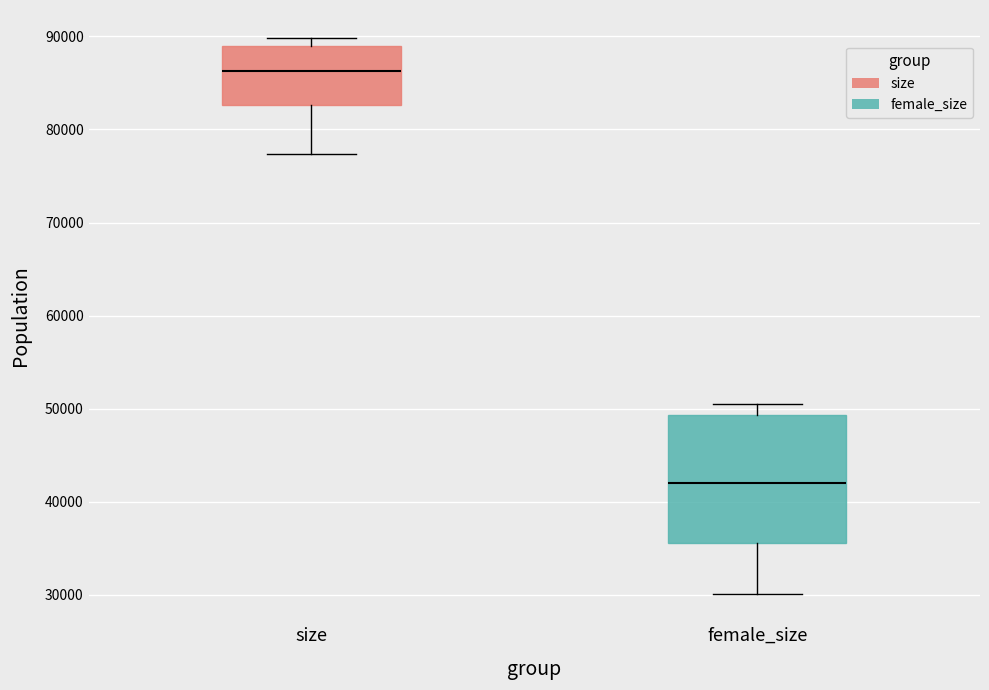

Where is the upper edge of the box for size on the y-axis? The values are not printed on the chart, so give them approximately, as read against the axis.

89000